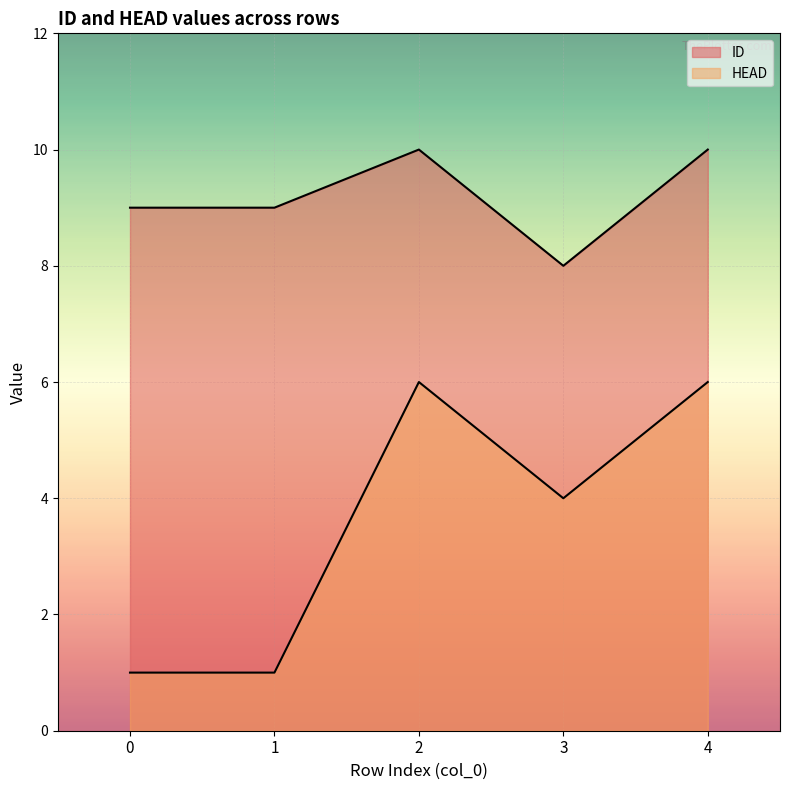

What is the minimum value shown in the chart?

1